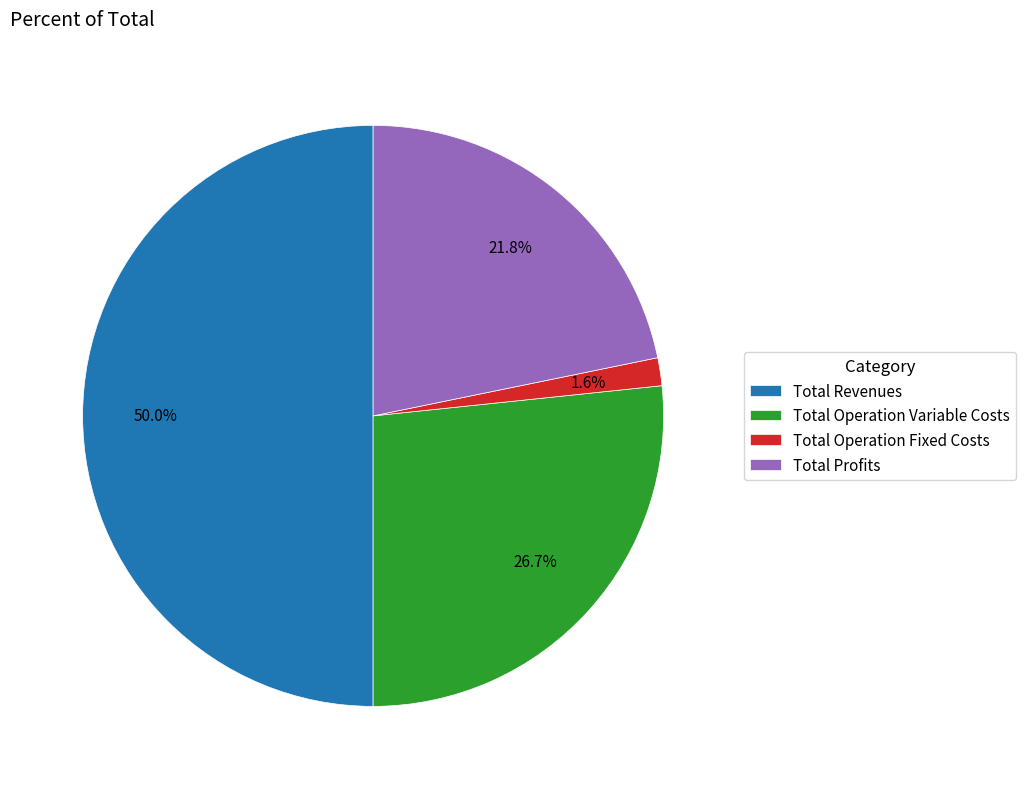

The Total Profits slice represents 22% of the pie. True or false?

True